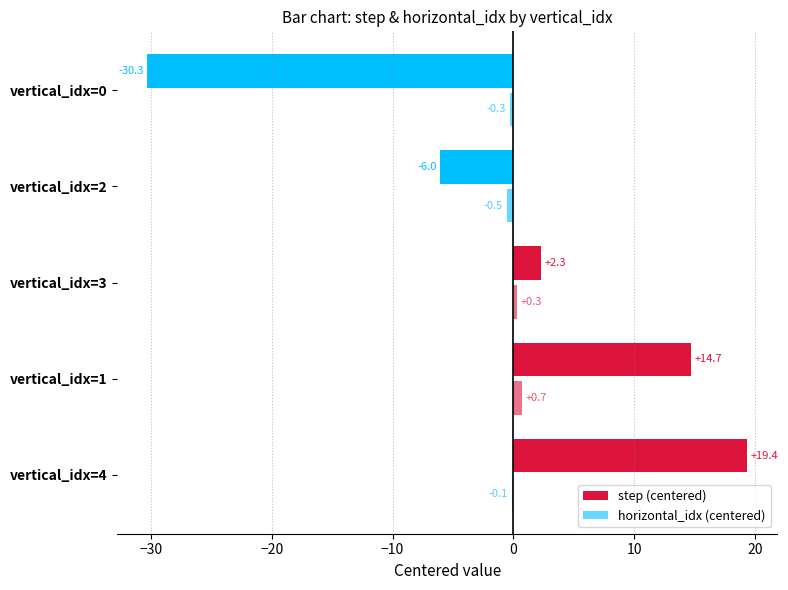

How many values in step (centered) are above zero?

3